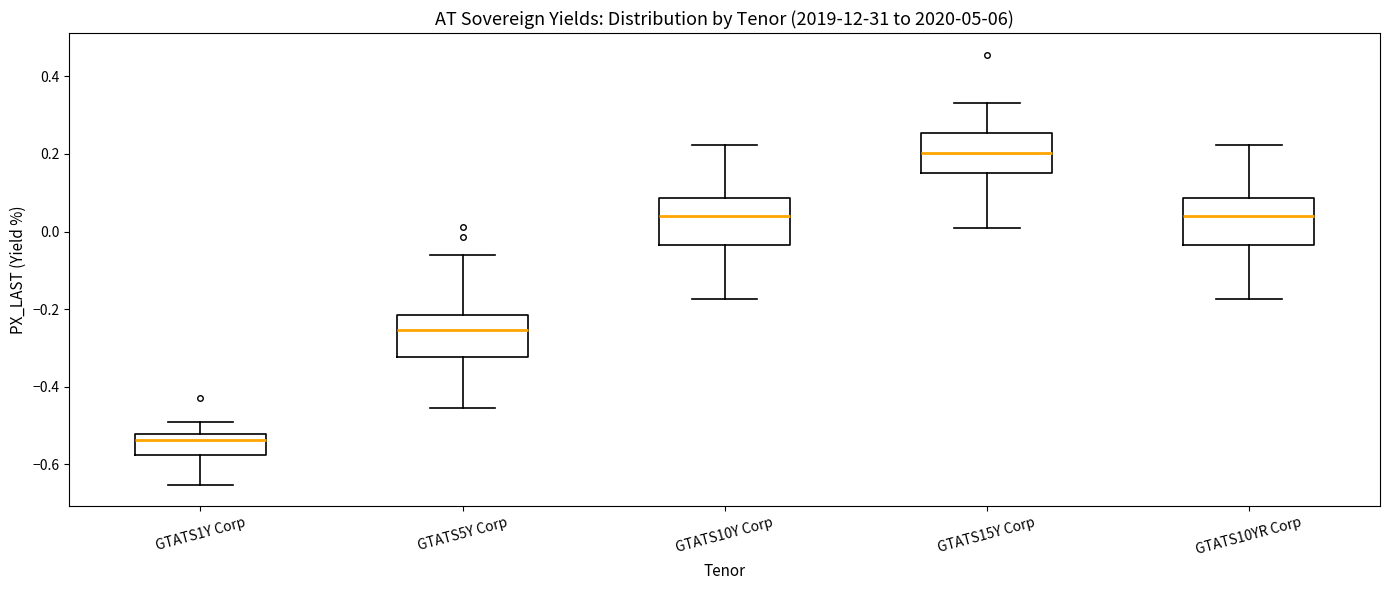

Where does the lower whisker of the box for GTATS10YR Corp end on the y-axis? The values are not printed on the chart, so give them approximately, as read against the axis.

-0.18